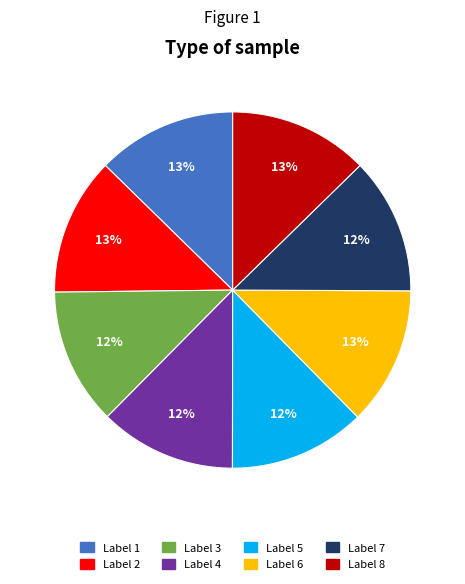

To the nearest percent, what is the average slice percentage?

12%